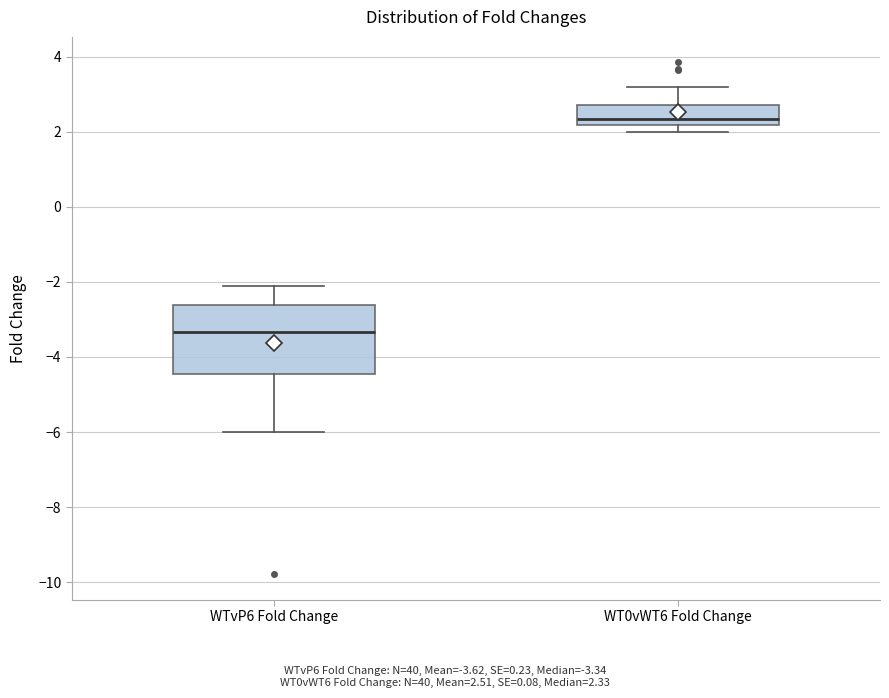

Where does the lower whisker of the box for WTvP6 Fold Change end on the y-axis? The values are not printed on the chart, so give them approximately, as read against the axis.

-6.0